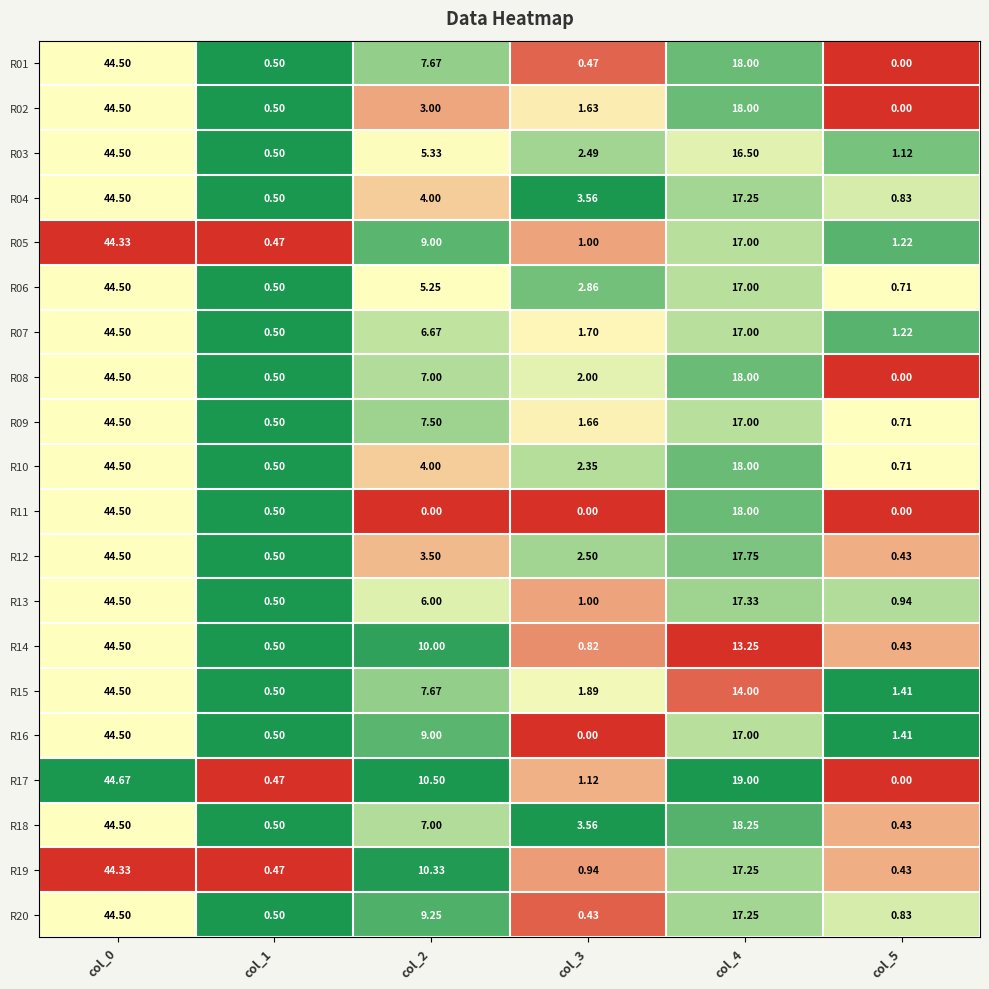

Which series has the largest range (max minus min)?

R17